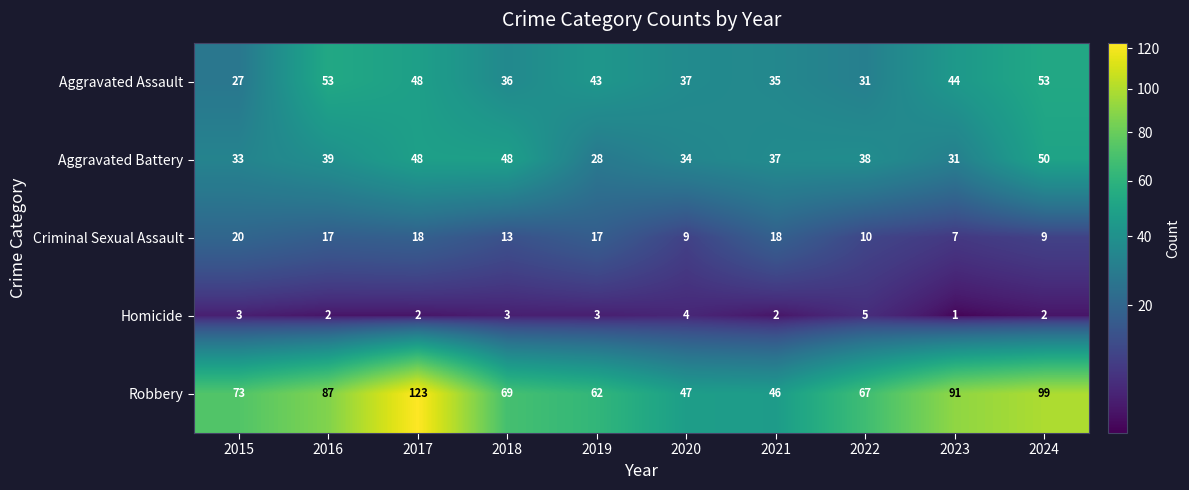

What is the spread (max minus min) of values at 2015?

70